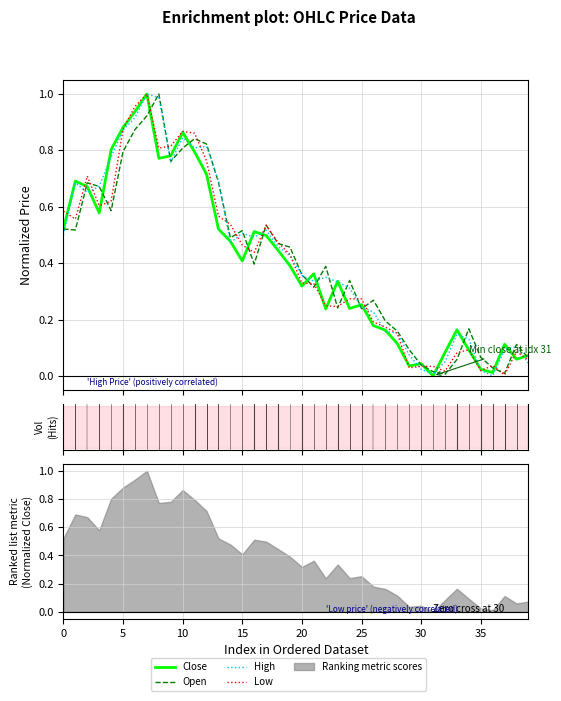

True or false: Low and Close intersect in this chart.

True